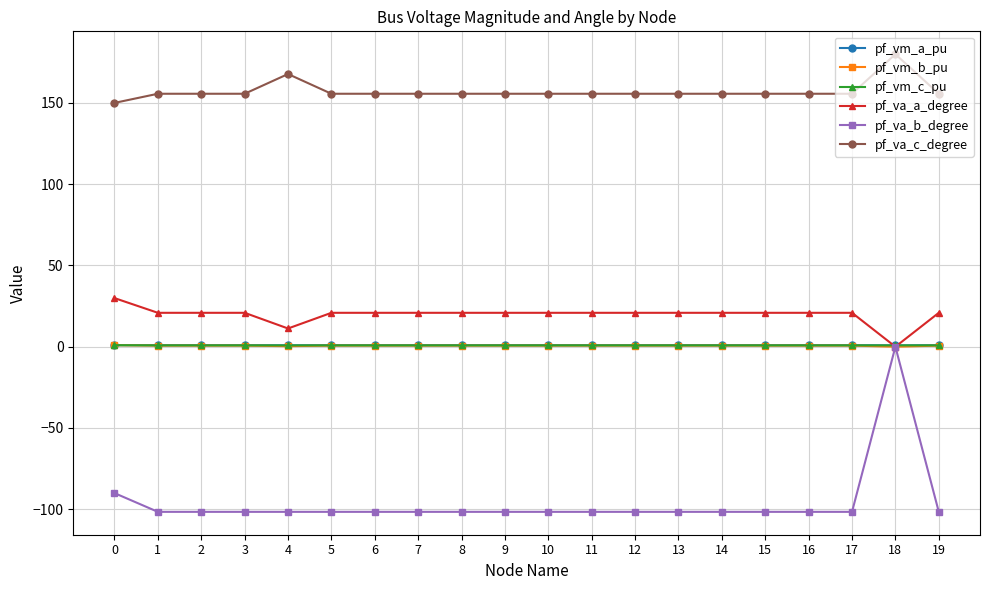

Which series has the largest range (max minus min)?

pf_va_b_degree